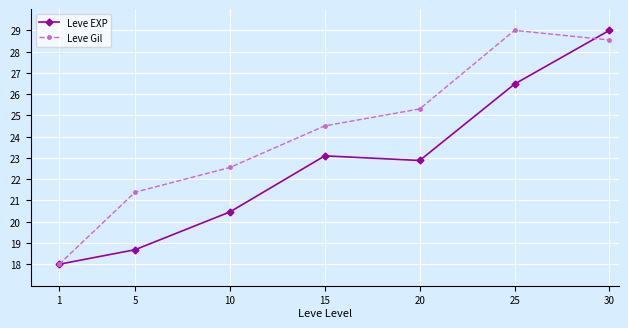

Which series has the largest total across all categories?

Leve Gil